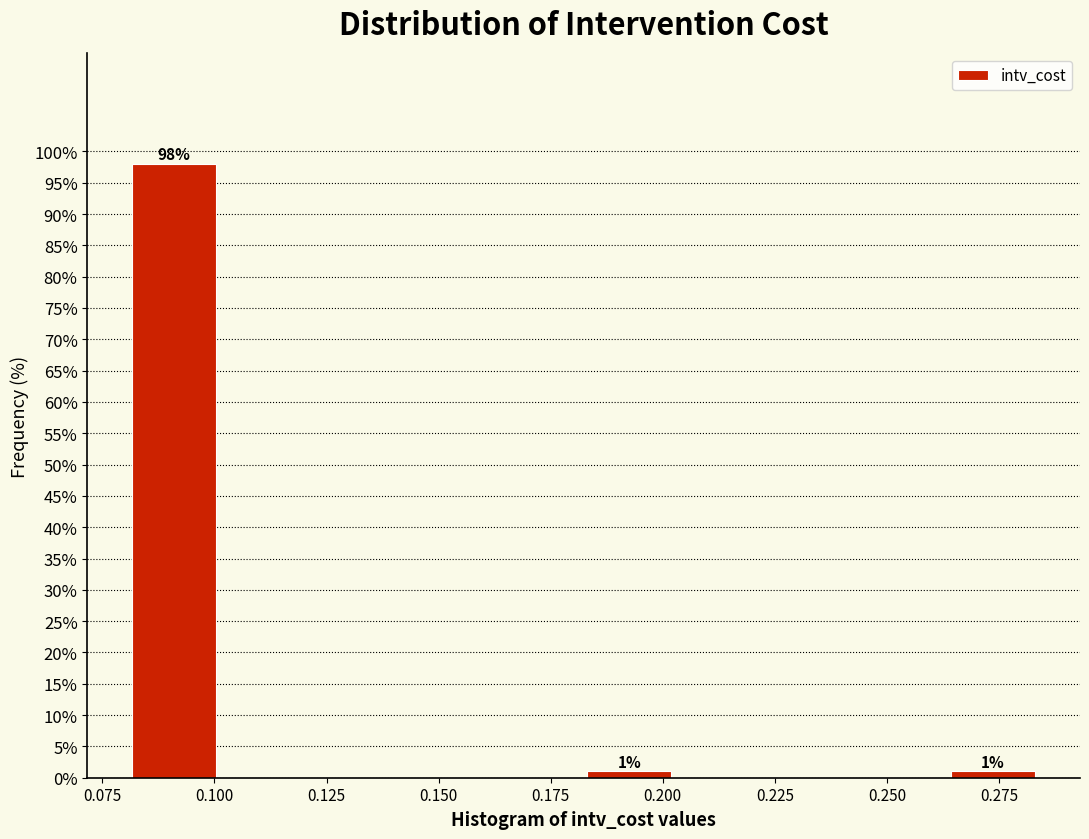

Over which range of the x-axis is the bar tallest?

0.080 to 0.100